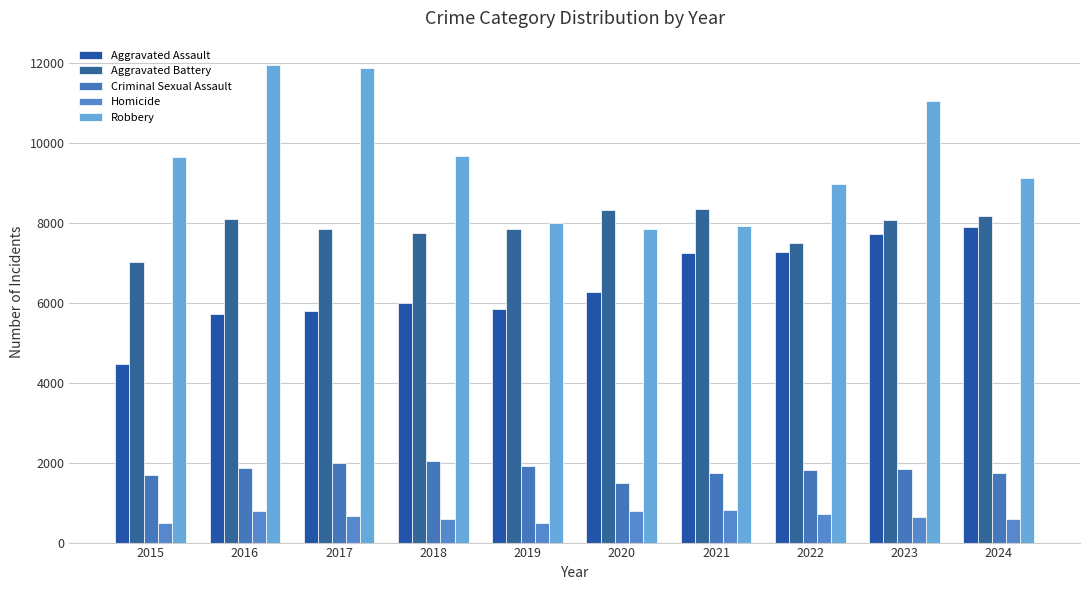

Rank the series by their maximum value, from lowest to highest.

Homicide, Criminal Sexual Assault, Aggravated Assault, Aggravated Battery, Robbery